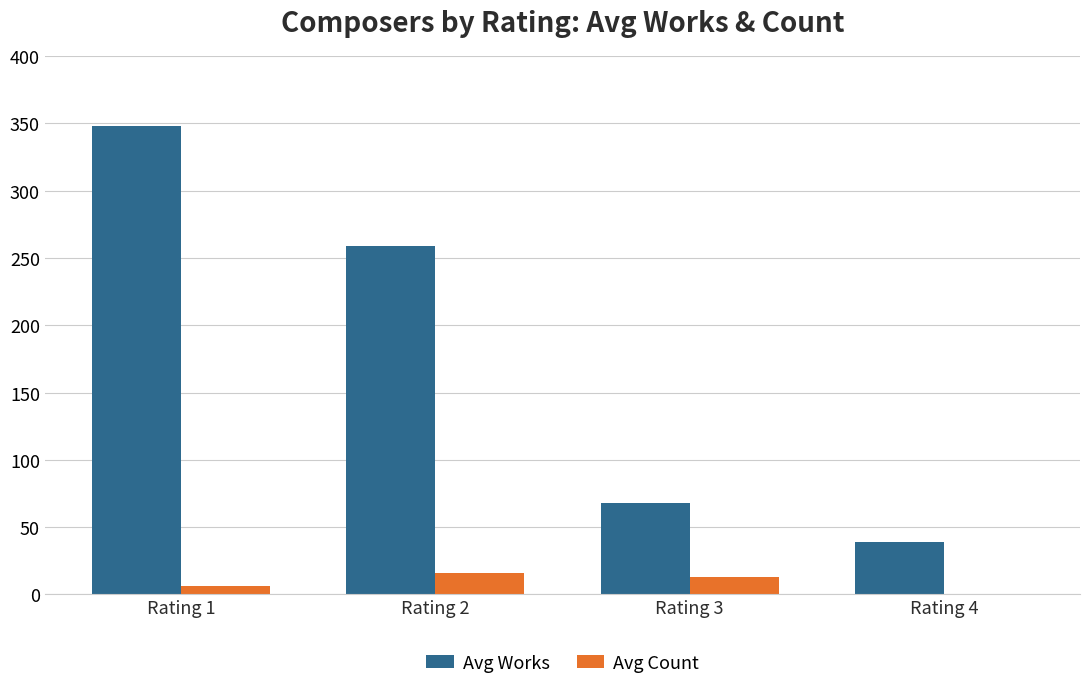

At which category does the chart reach its peak across all series?

Rating 1